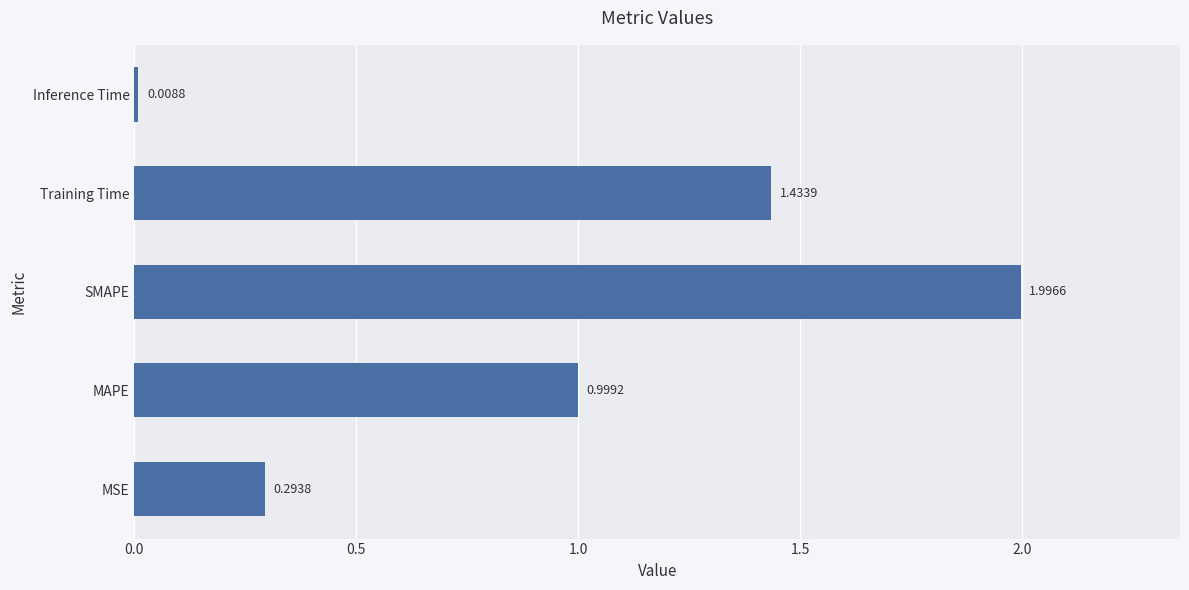

What is the sum of the values at MAPE and MSE?

1.3